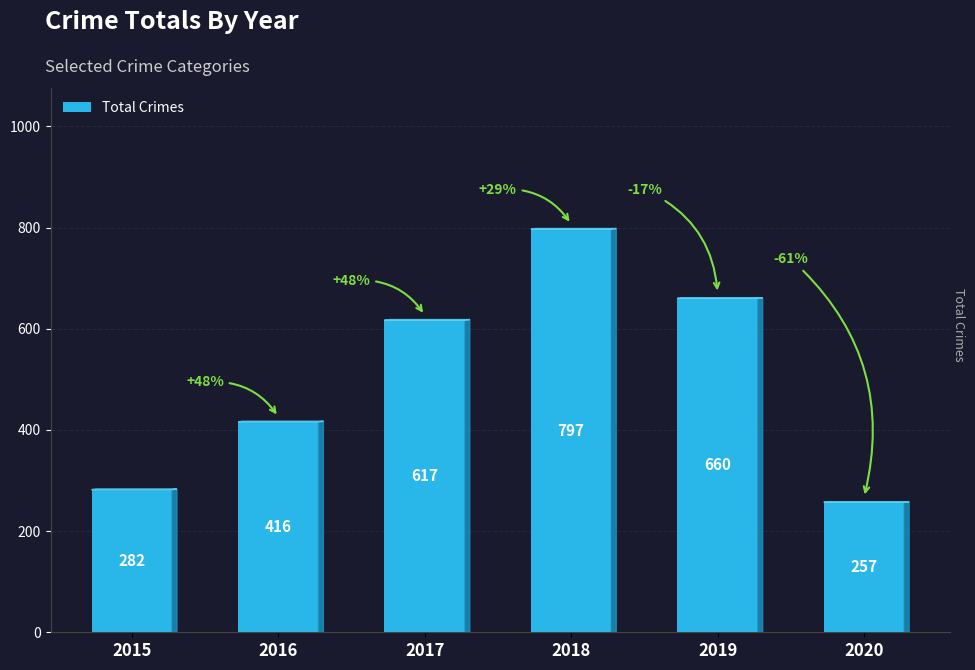

How many categories are shown in the chart?

6